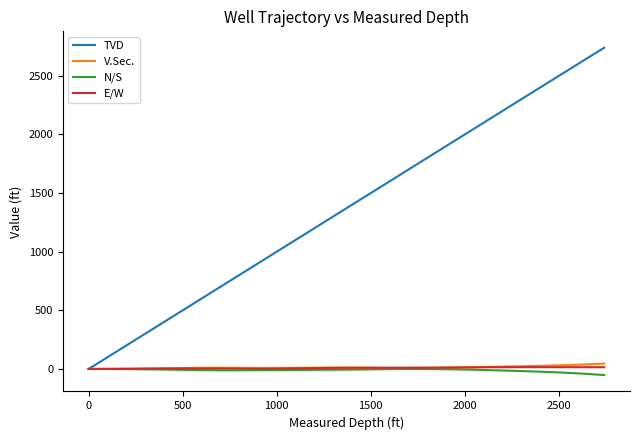

Which series has the largest total across all categories?

TVD